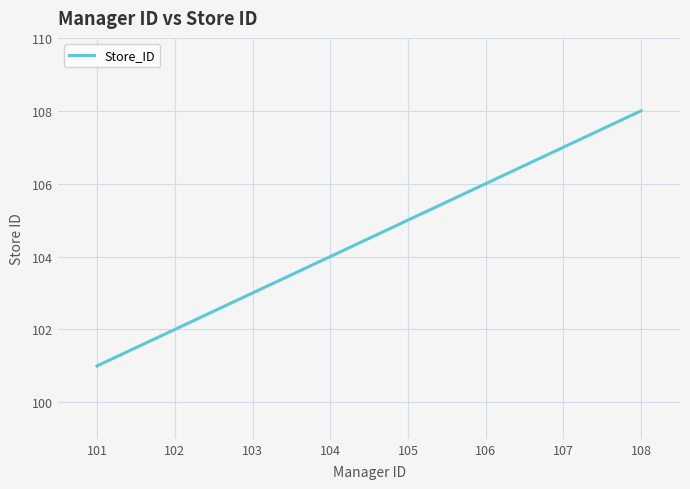

Does the chart have visible grid lines?

Yes